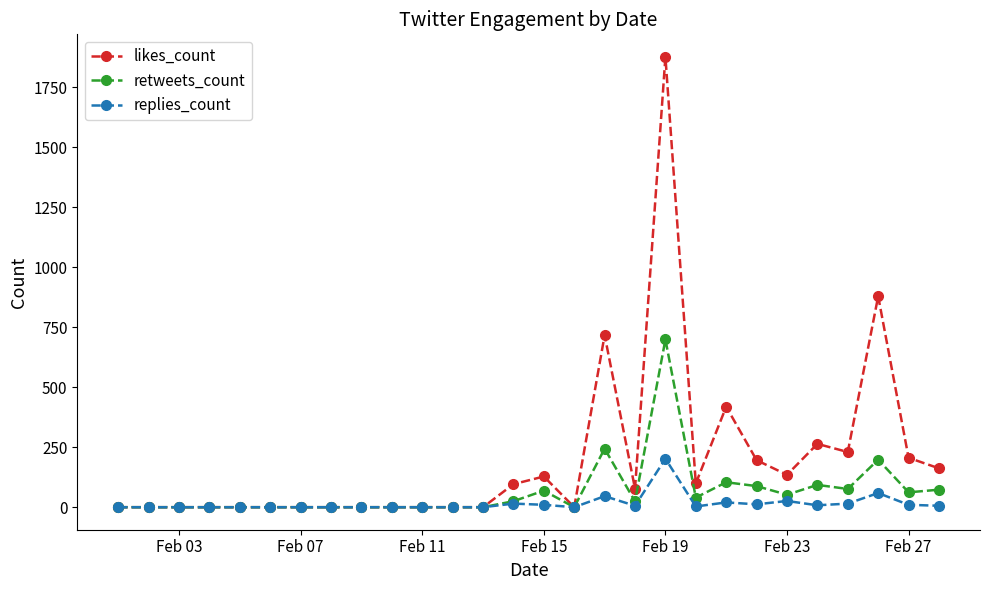

Which series has the largest range (max minus min)?

likes_count